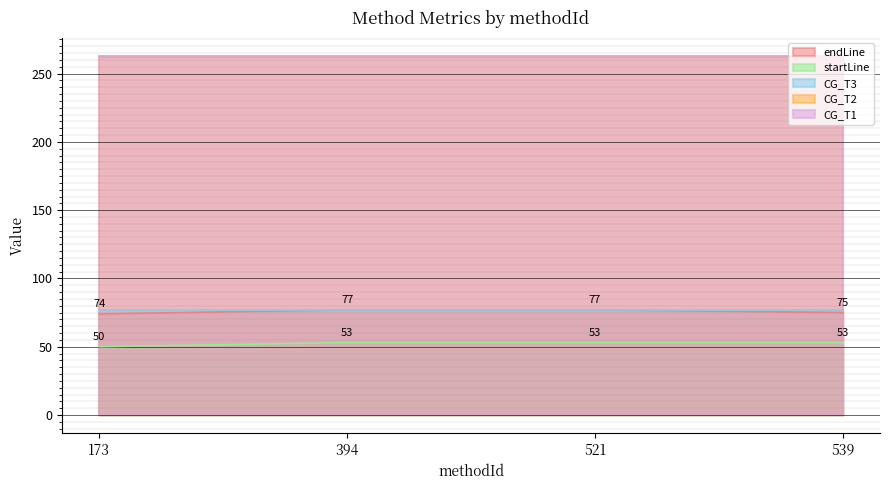

Rank the series at 521 from lowest to highest value.

startLine, endLine, CG_T3, CG_T1, CG_T2